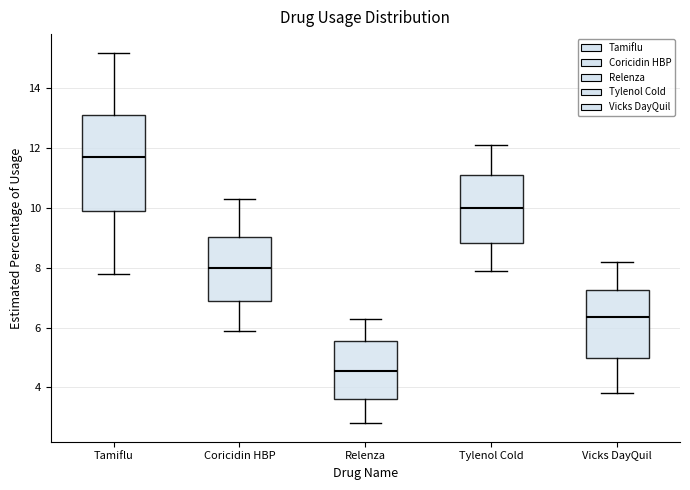

Reading left to right, transcribe this box plot: for each box, give where its median line is, the range the box spans, and where its two whiskers end, as read against the y-axis. The values are not printed on the chart, so give them approximately, as read against the axis.

Tamiflu: median 11.8, box 10.0 to 13.2, whiskers 7.8 to 15.2
Coricidin HBP: median 8.0, box 7.0 to 9.0, whiskers 6.0 to 10.4
Relenza: median 4.6, box 3.6 to 5.6, whiskers 2.8 to 6.4
Tylenol Cold: median 10.0, box 8.8 to 11.2, whiskers 8.0 to 12.2
Vicks DayQuil: median 6.4, box 5.0 to 7.2, whiskers 3.8 to 8.2